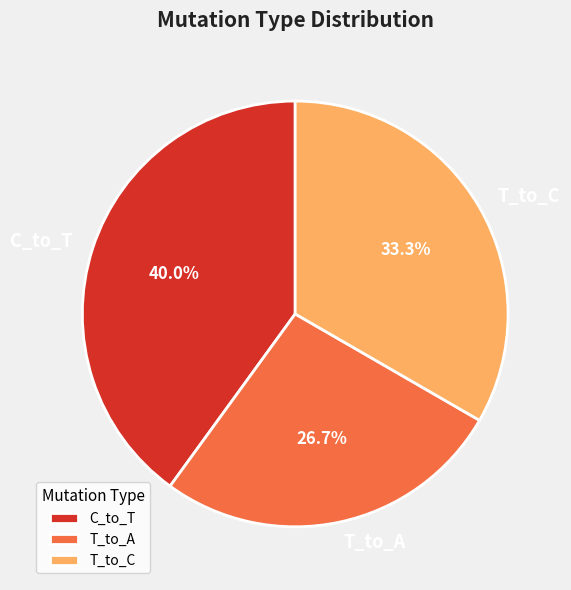

Between C_to_T and T_to_C, which is larger?

C_to_T